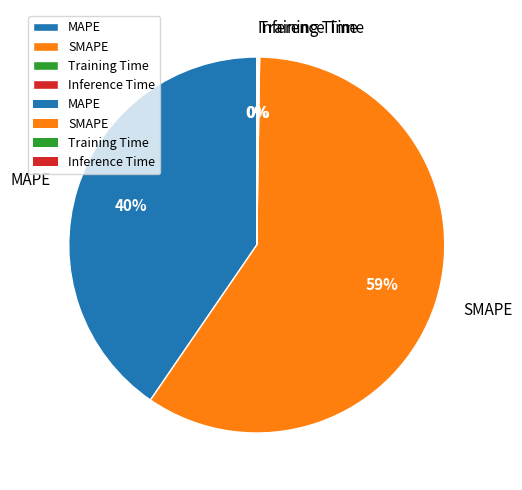

To the nearest percent, what is the difference between the SMAPE and MAPE slice percentages?

19%